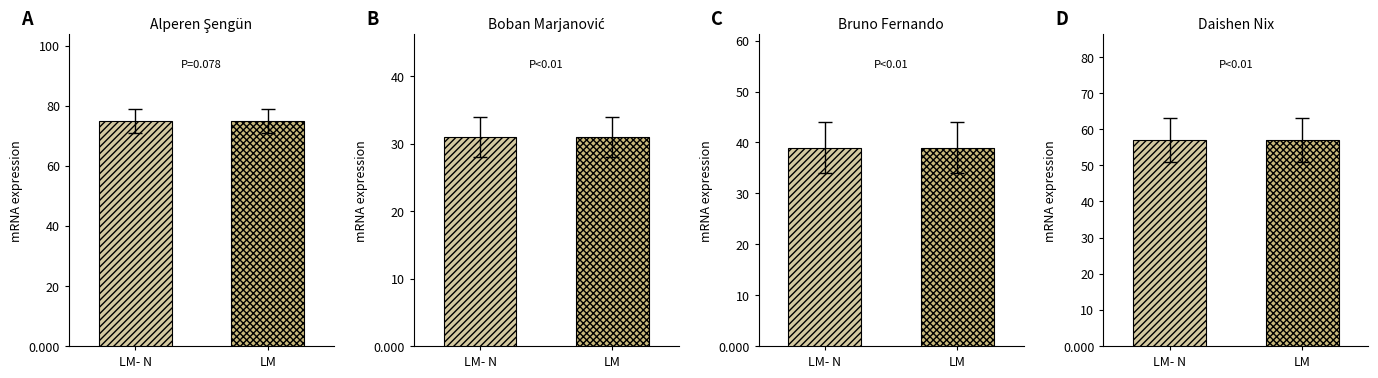

What is the total value across all series at LM- N?

202